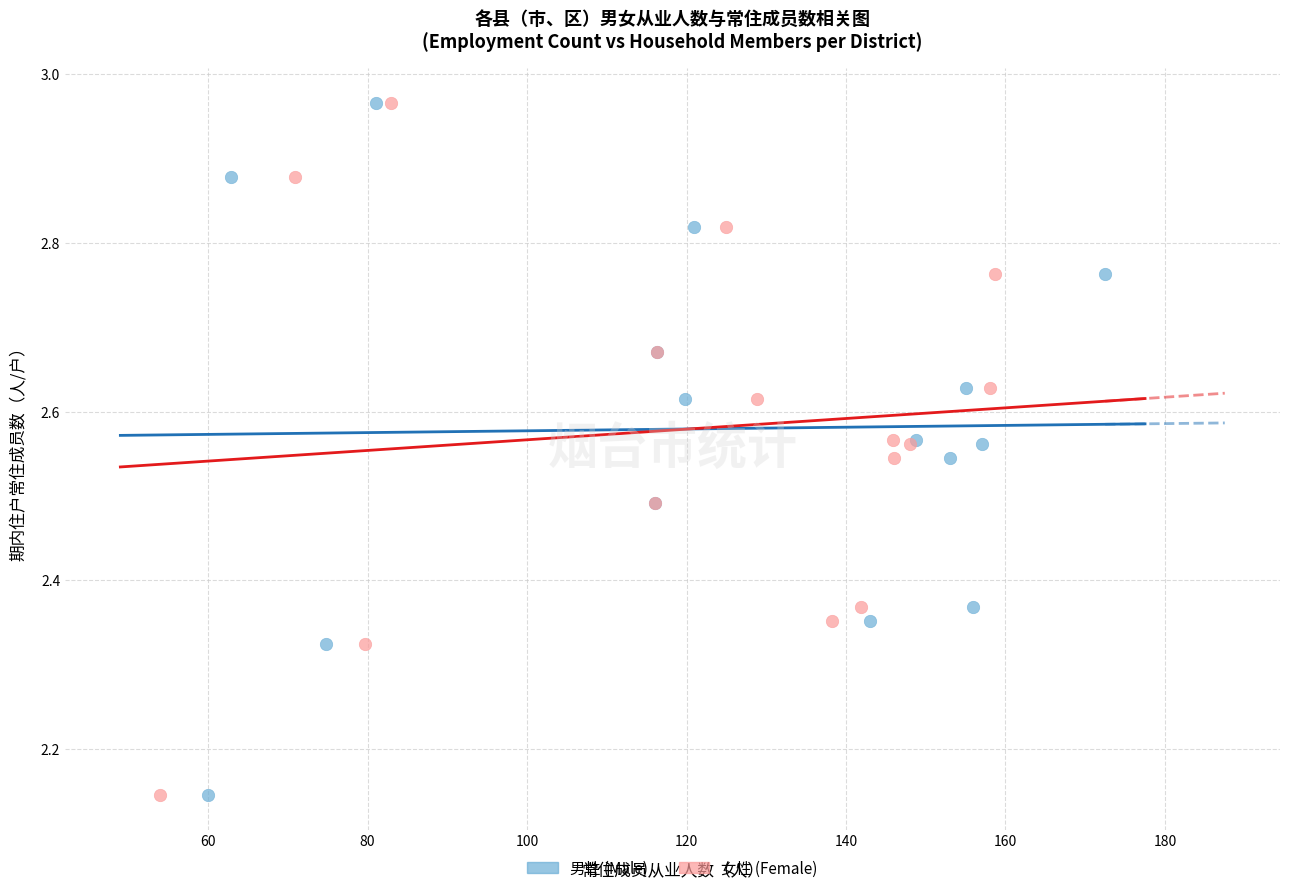

What are all the series names shown in the legend?

男性 (Male), 女性 (Female)